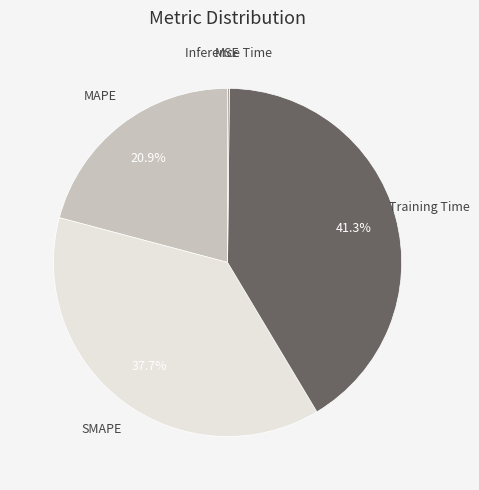

Combined, do Training Time and SMAPE account for over 50%?

Yes